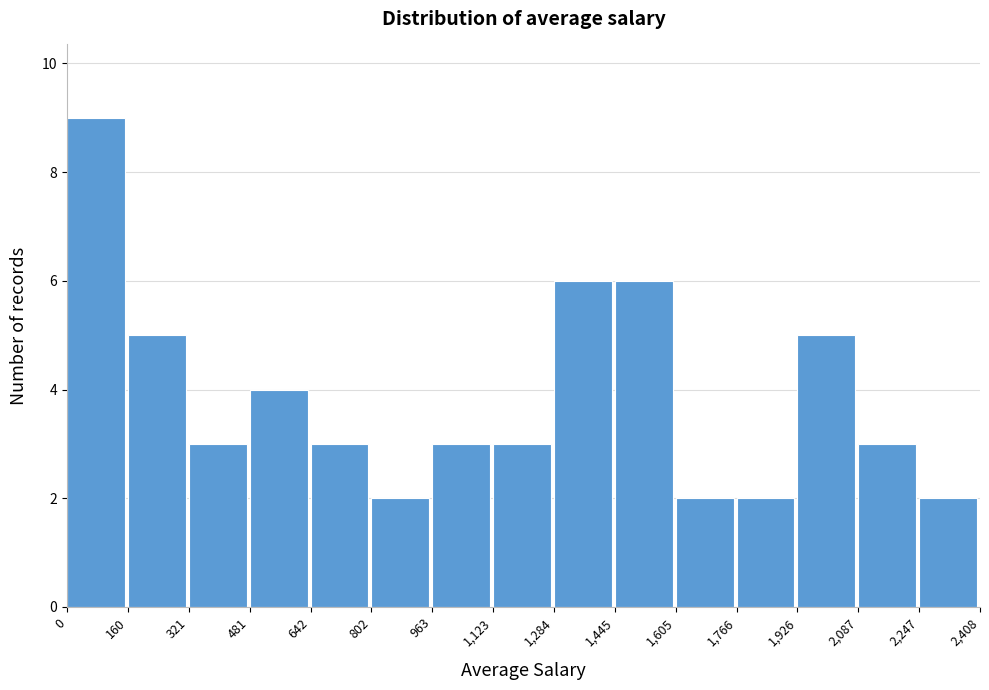

Over which range of the x-axis is the bar tallest?

0 to 160